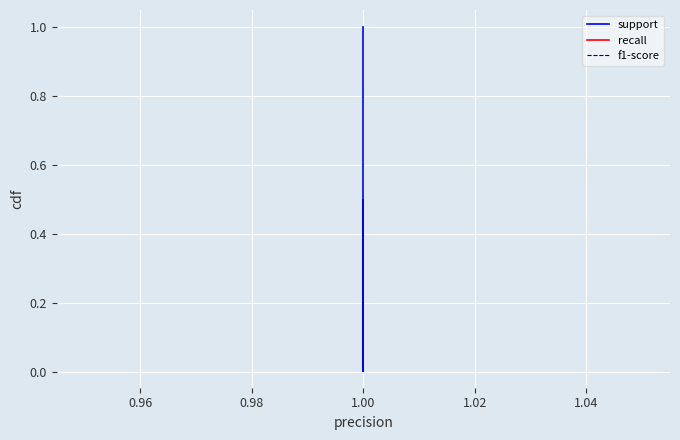

Count the number of data series in this chart.

3